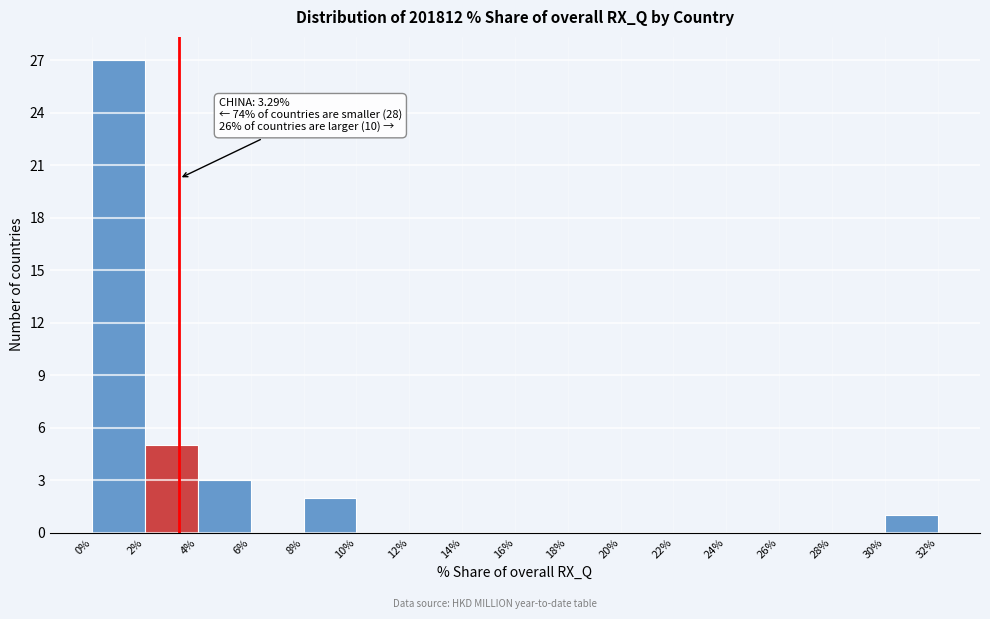

Over which range of the x-axis is the bar tallest?

0% to 2%